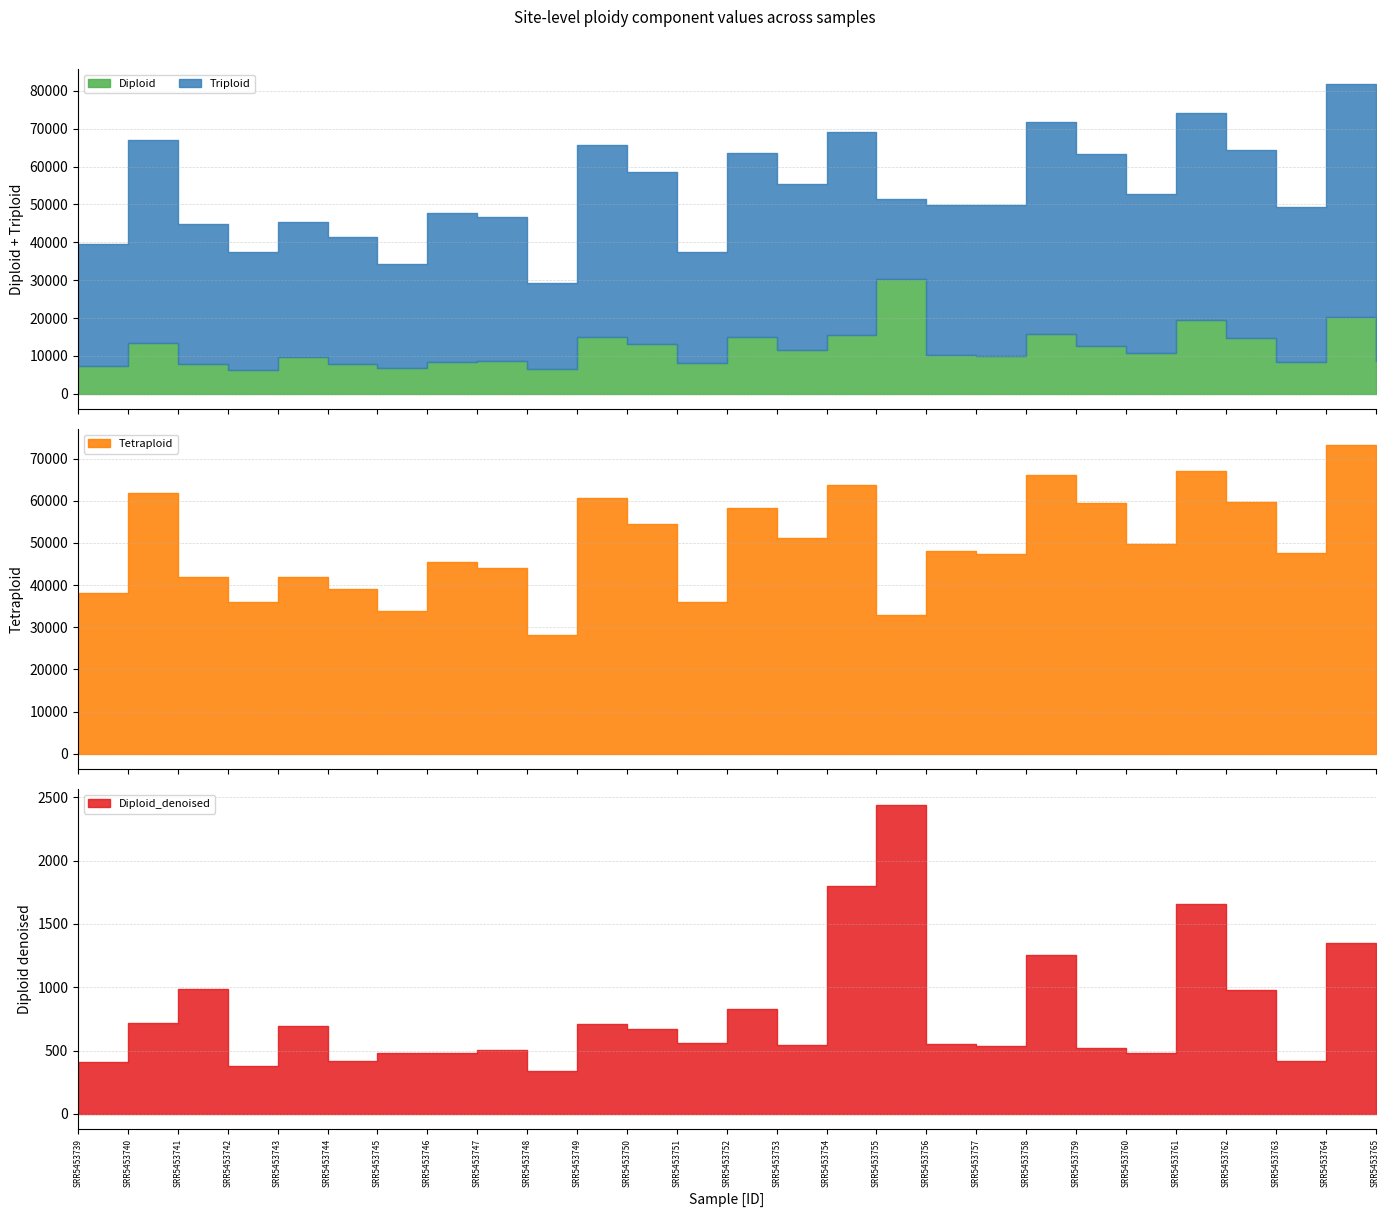

At how many categories does at least one series exceed 2388?

27